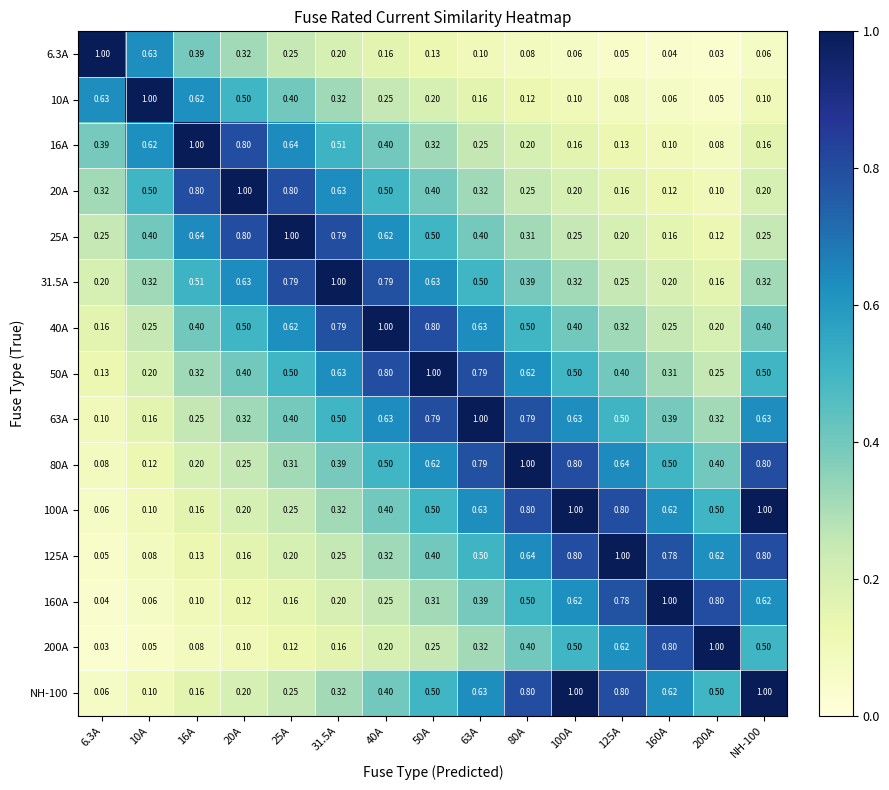

How many data points does each series have?

15